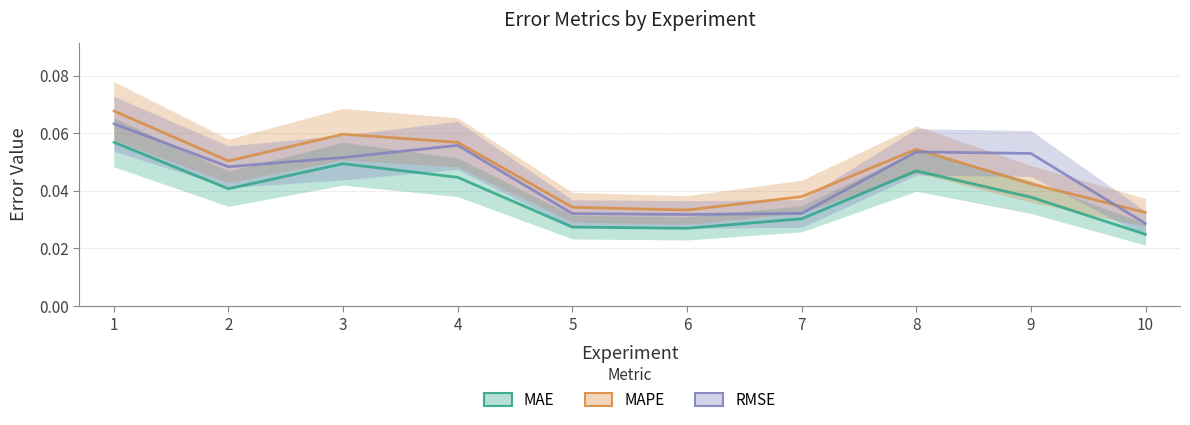

True or false: MAE and RMSE cross at least once.

False